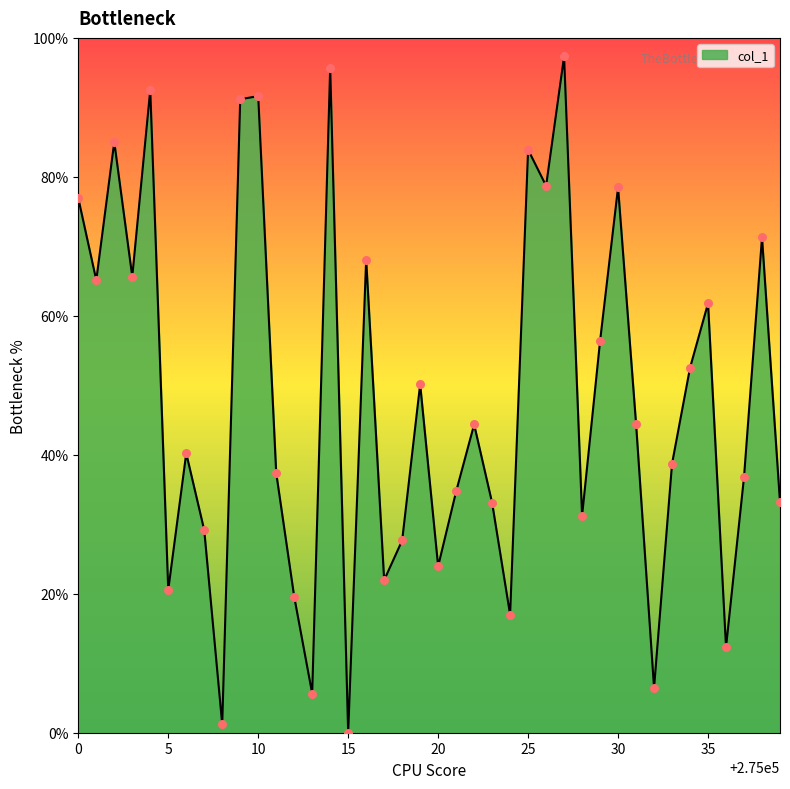

What is the greatest value displayed?

97.3